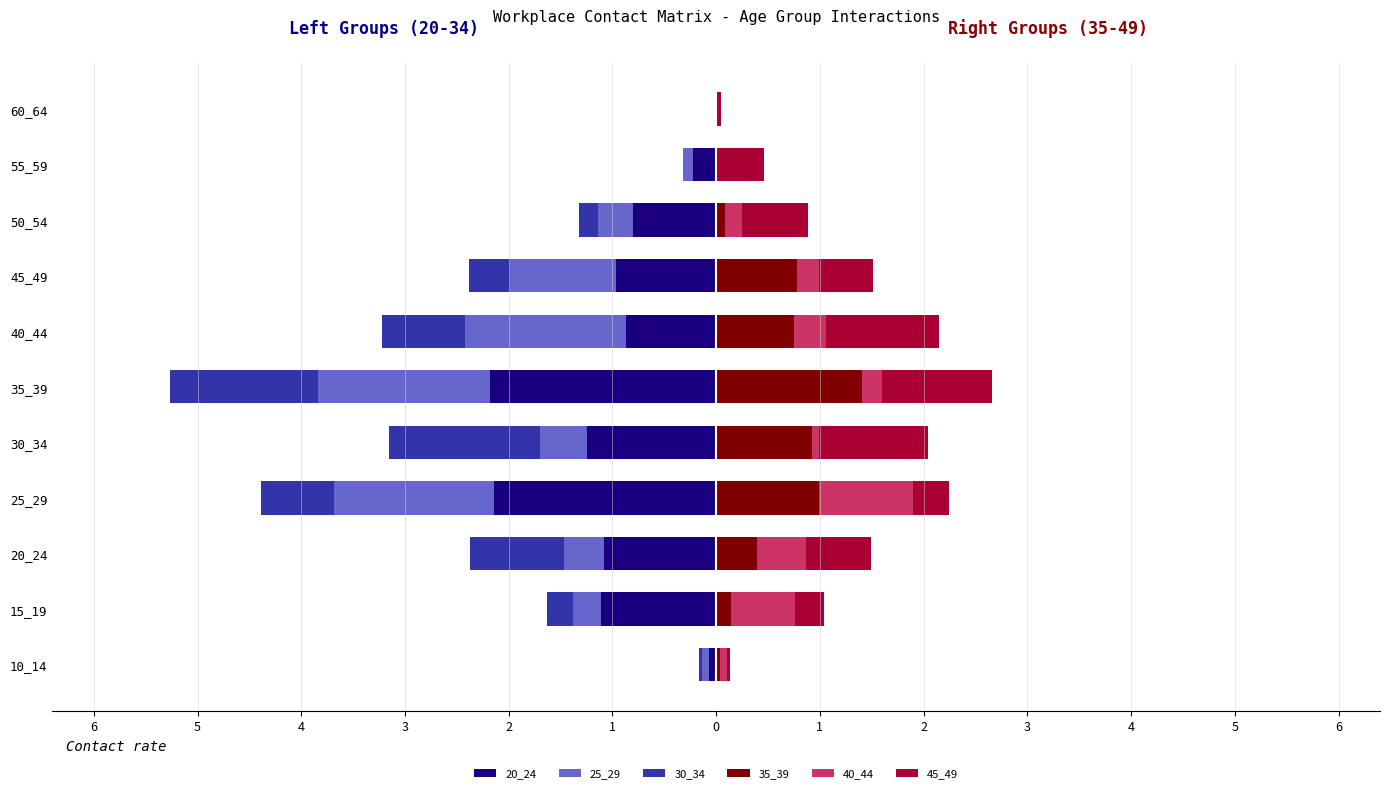

Is the value of 30_34 at 45_49 greater than the value of 45_49 at 55_59?

No